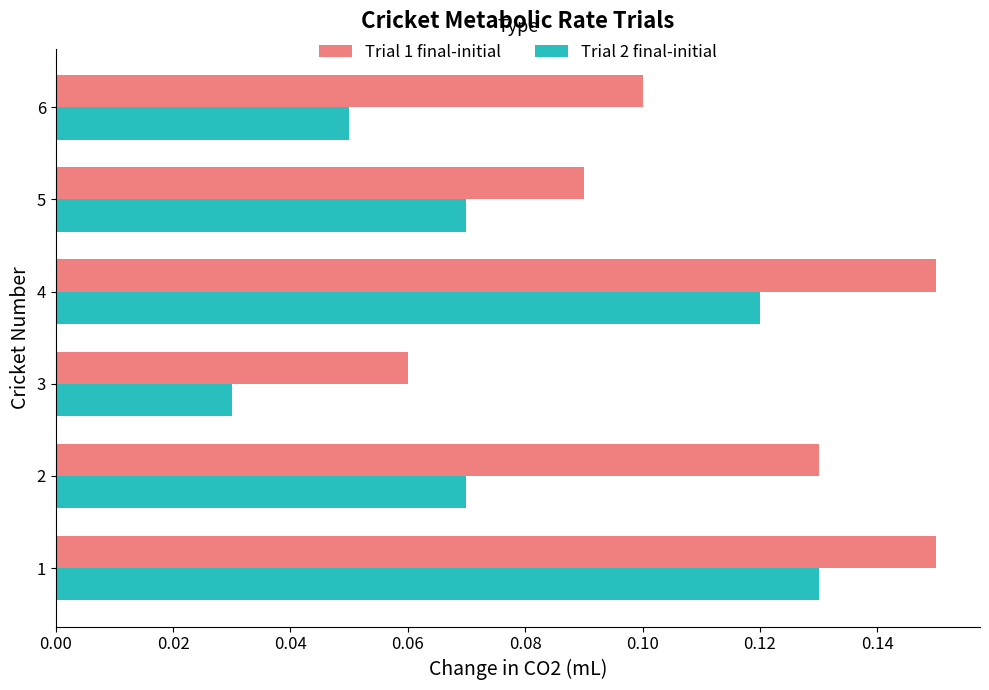

Rank the series by their average value, from highest to lowest.

Trial 1 final-initial, Trial 2 final-initial